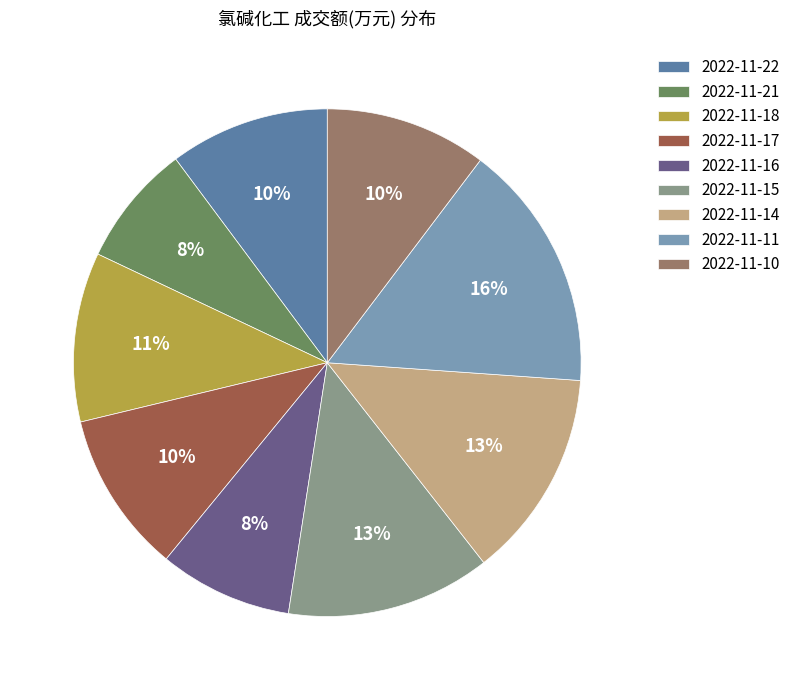

Count the number of slices in the pie.

9